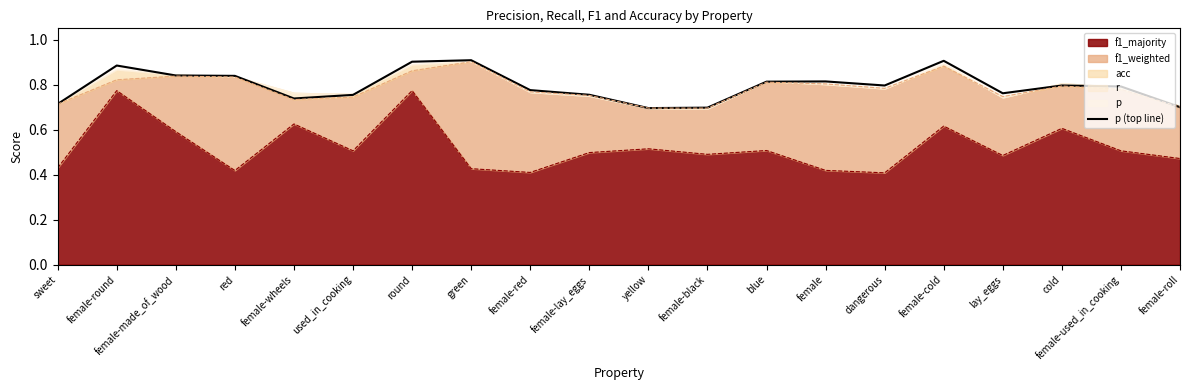

What is the change in value from female-wheels to female-used_in_cooking?

+0.1